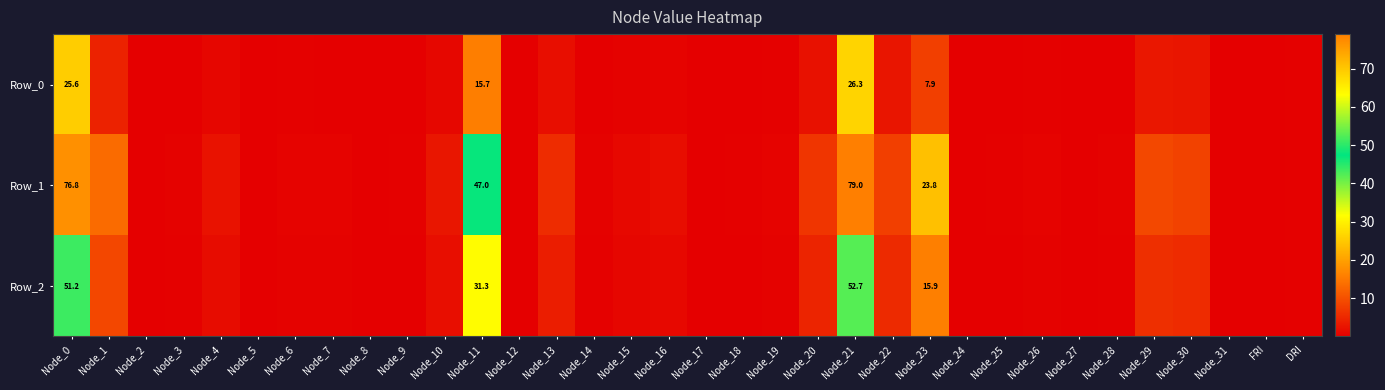

At which label does Row_0 reach its peak?

Node_21